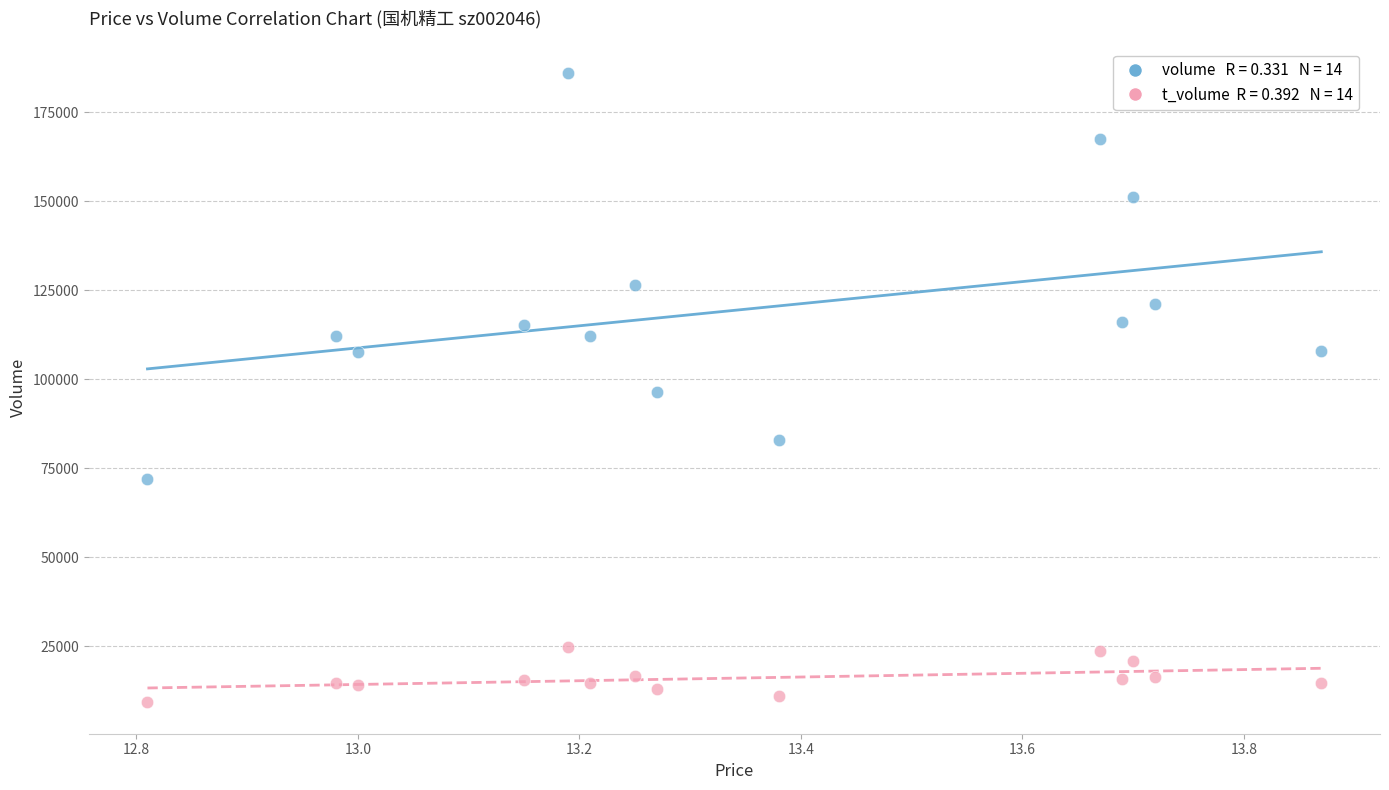

Across all data points, what is the range of Y values (max minus min)?

176802